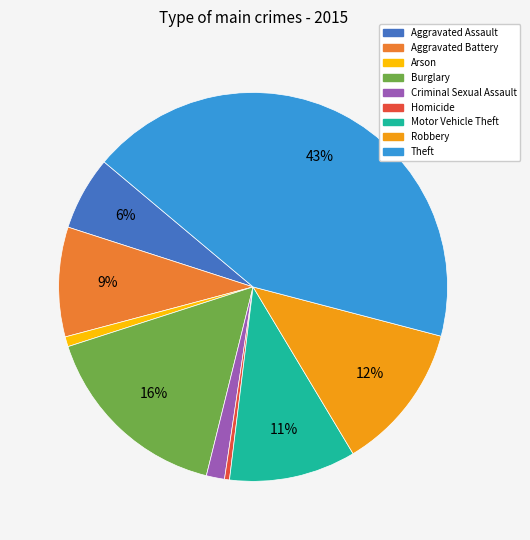

To the nearest percent, what is the difference between the largest and smallest slice percentages?

43%